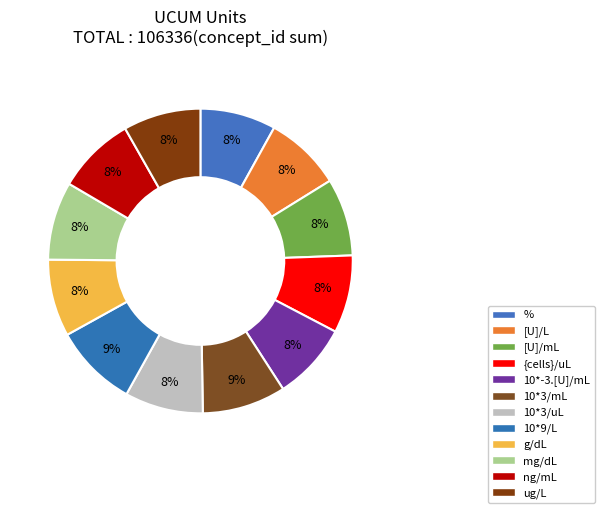

The 10*3/mL slice represents 1% of the pie. True or false?

False